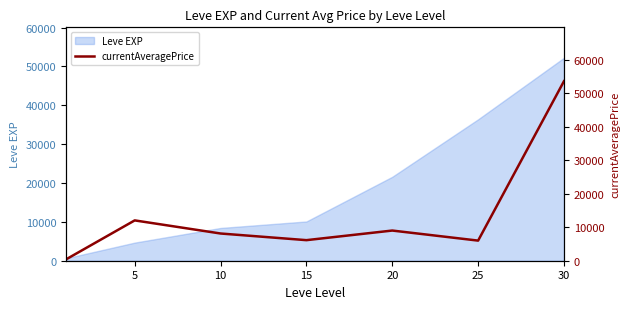

True or false: the data shows 79099 at 30.

False